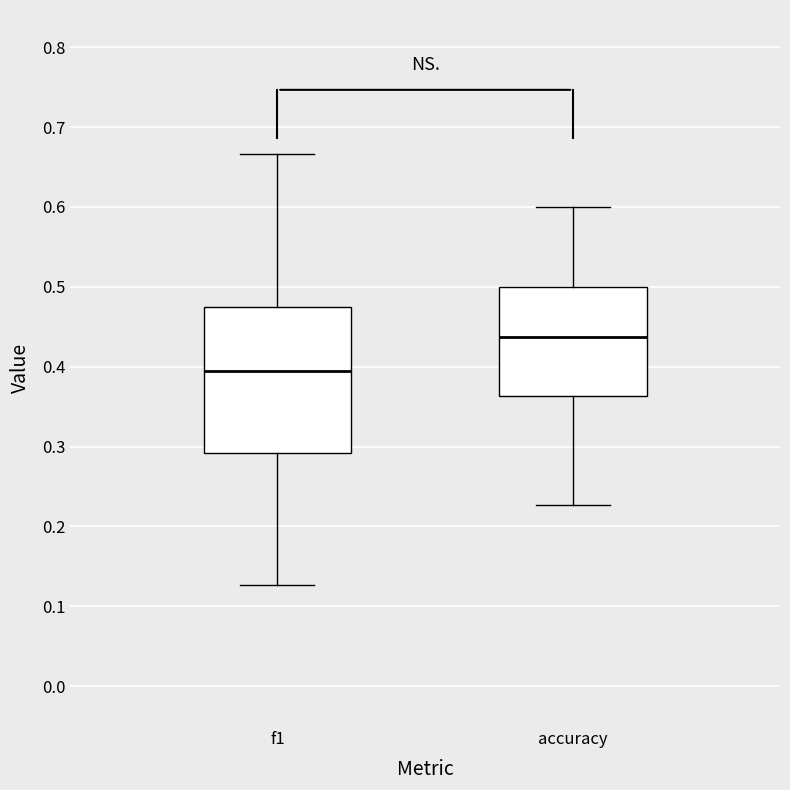

Reading left to right, transcribe this box plot: for each box, give where its median line is, the range the box spans, and where its two whiskers end, as read against the y-axis. The values are not printed on the chart, so give them approximately, as read against the axis.

f1: median 0.39, box 0.29 to 0.47, whiskers 0.13 to 0.67
accuracy: median 0.44, box 0.36 to 0.50, whiskers 0.23 to 0.60